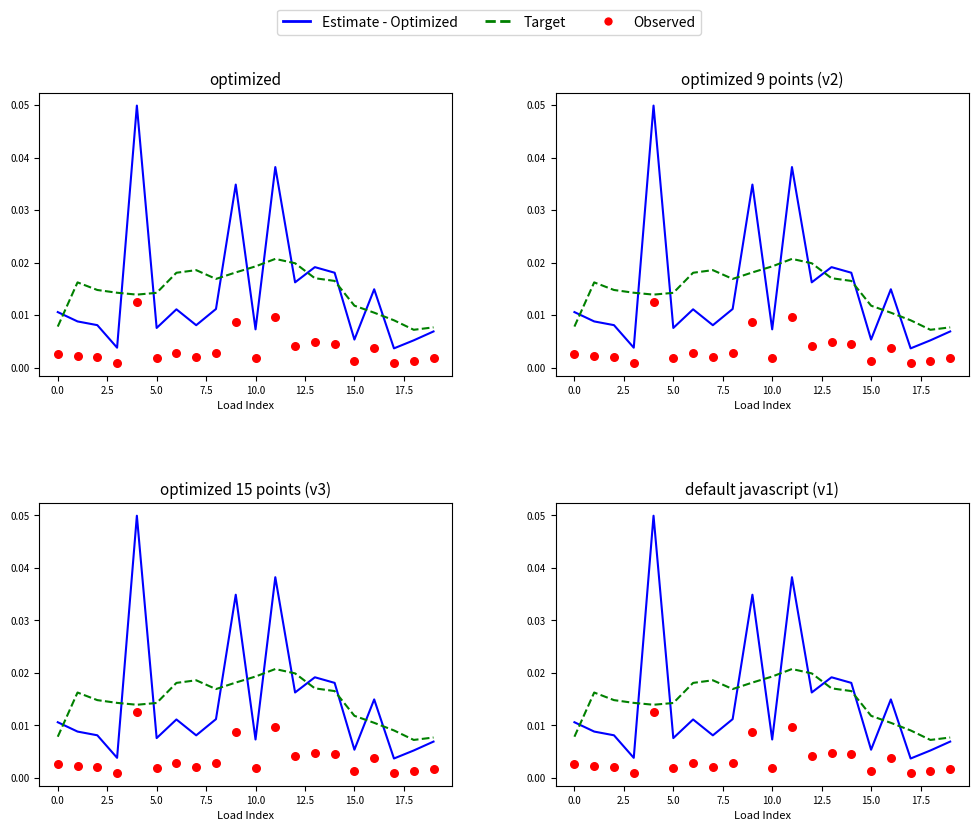

Which series contains the highest Y value?

Estimate - Optimized